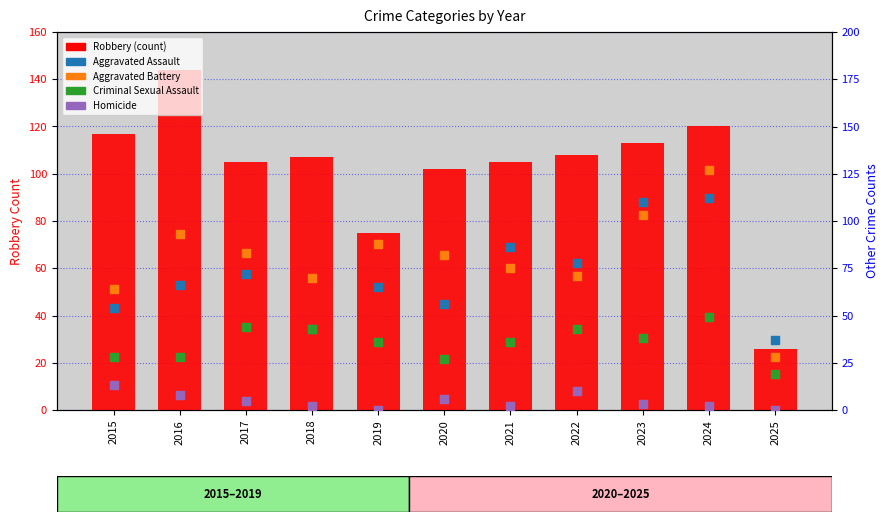

Is the value of Aggravated Assault at 2024 greater than the value of Homicide at 2017?

Yes